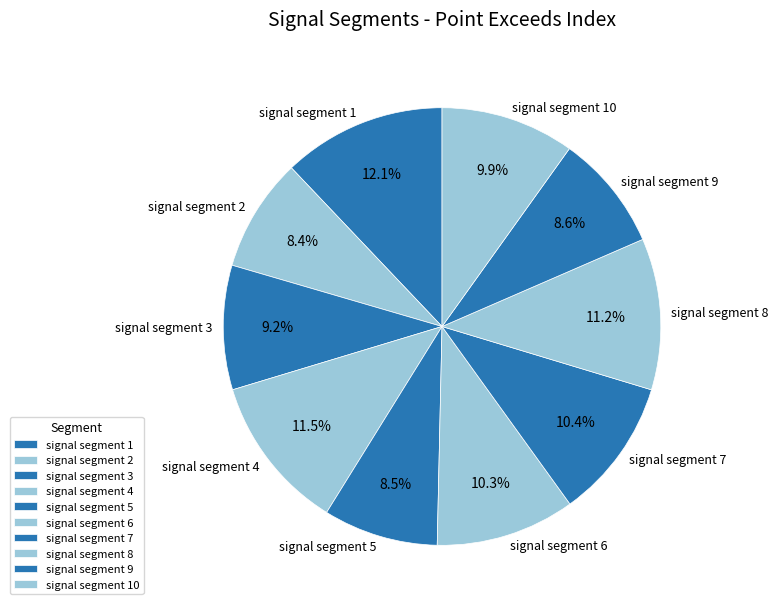

Does signal segment 1 account for over 50% of the chart?

No